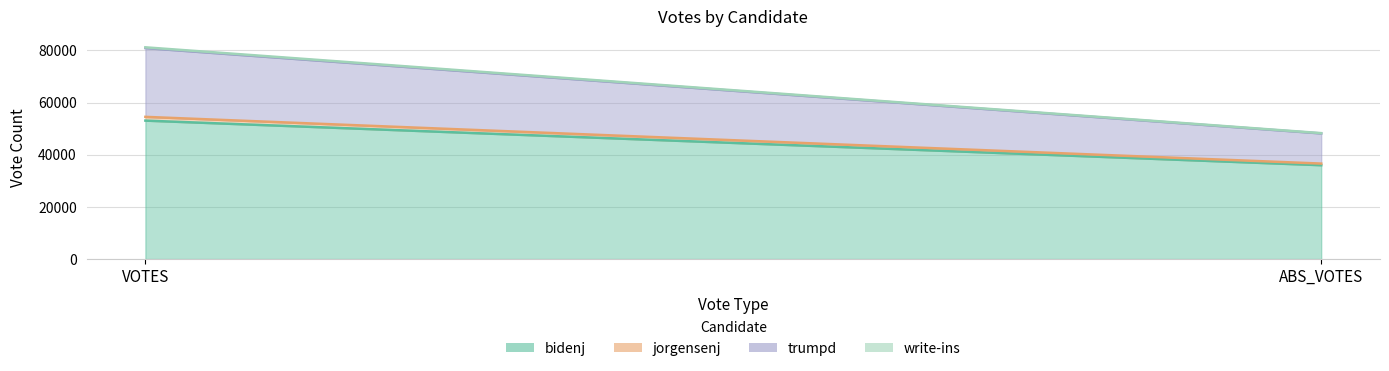

True or false: write-ins has a value of 446 at VOTES.

False